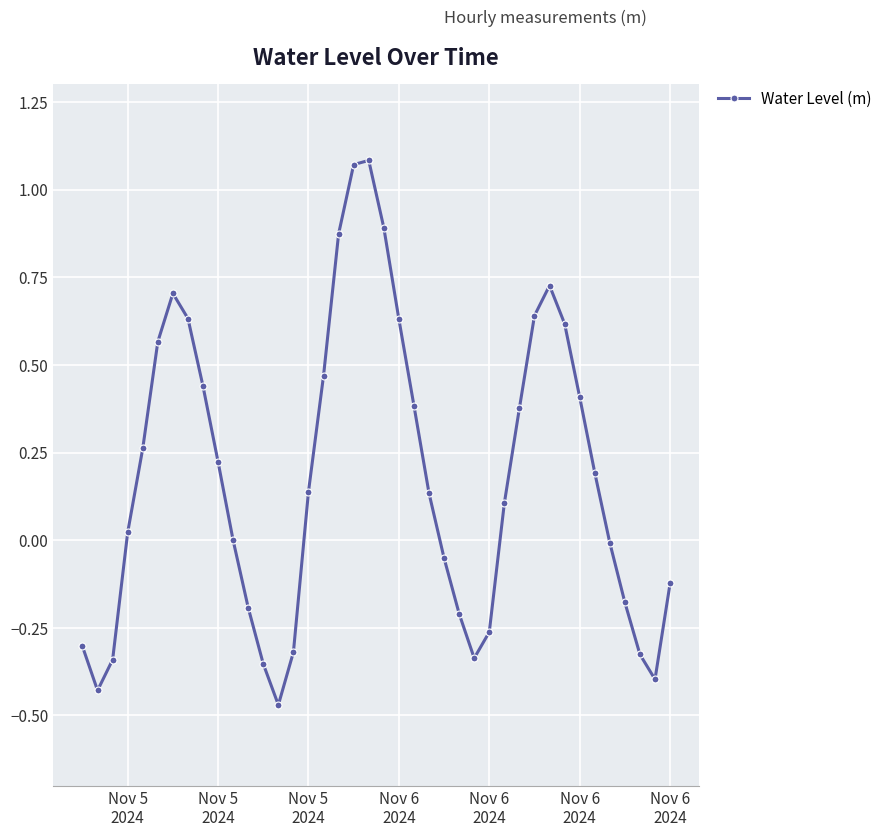

What is the difference between the second highest and second lowest values?

1.5